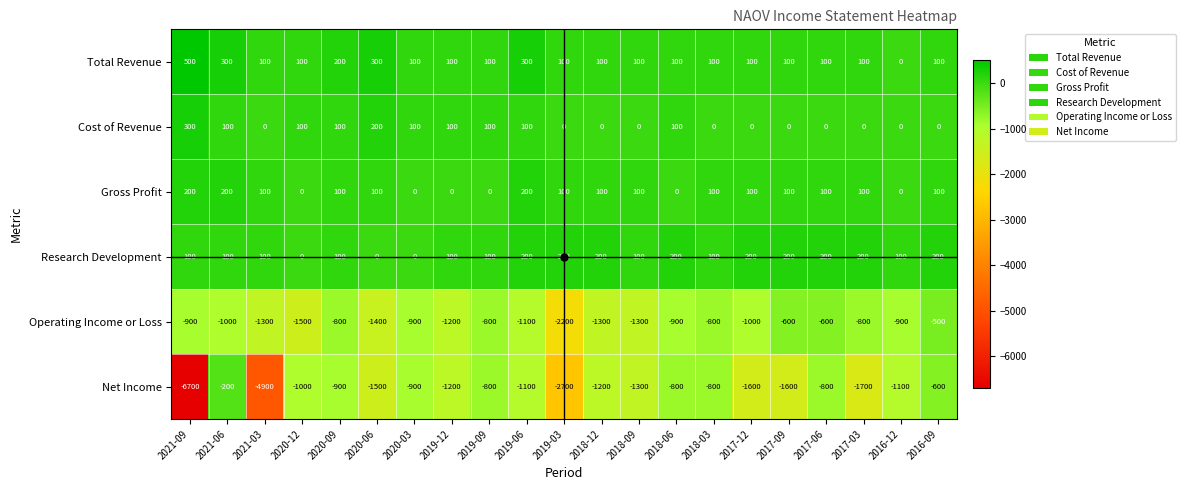

What is the maximum value shown in the chart?

500